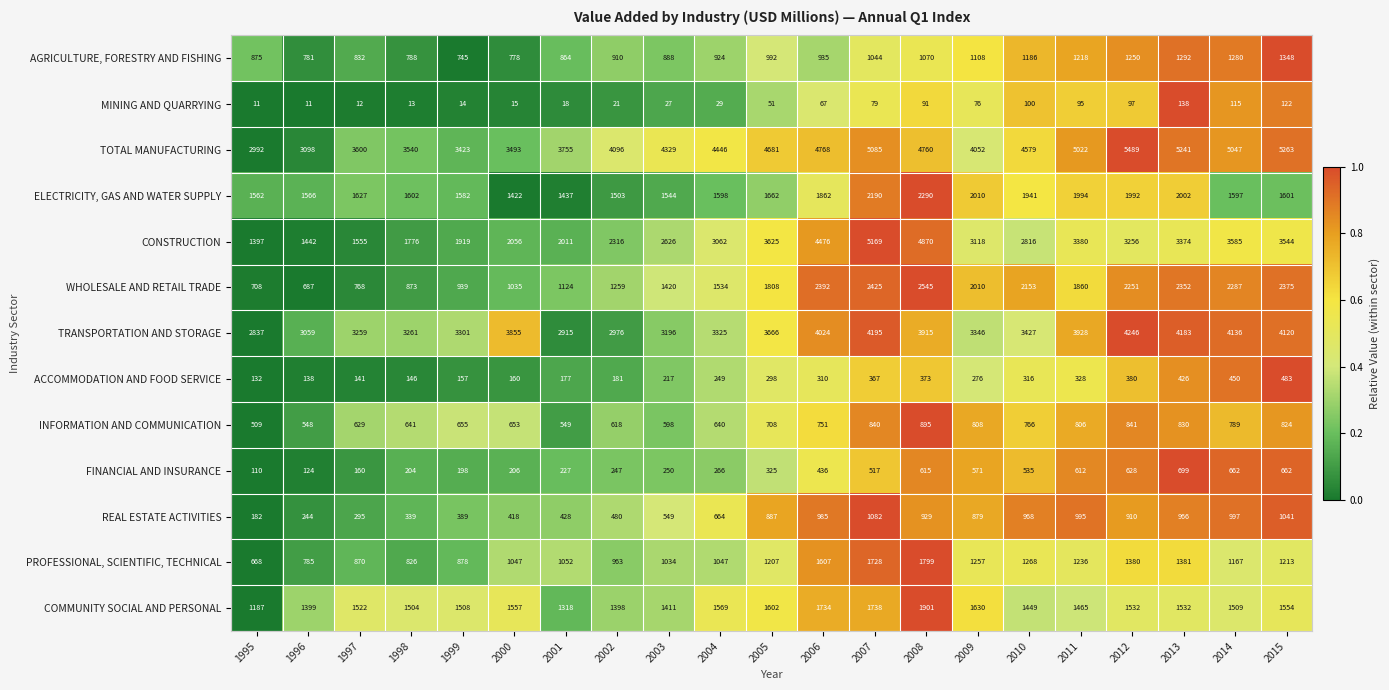

How many distinct data groups are displayed?

13